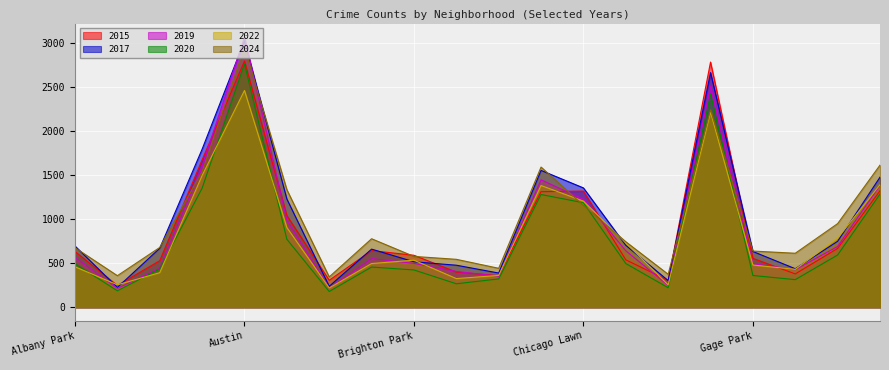

Which series has the largest total across all categories?

2024